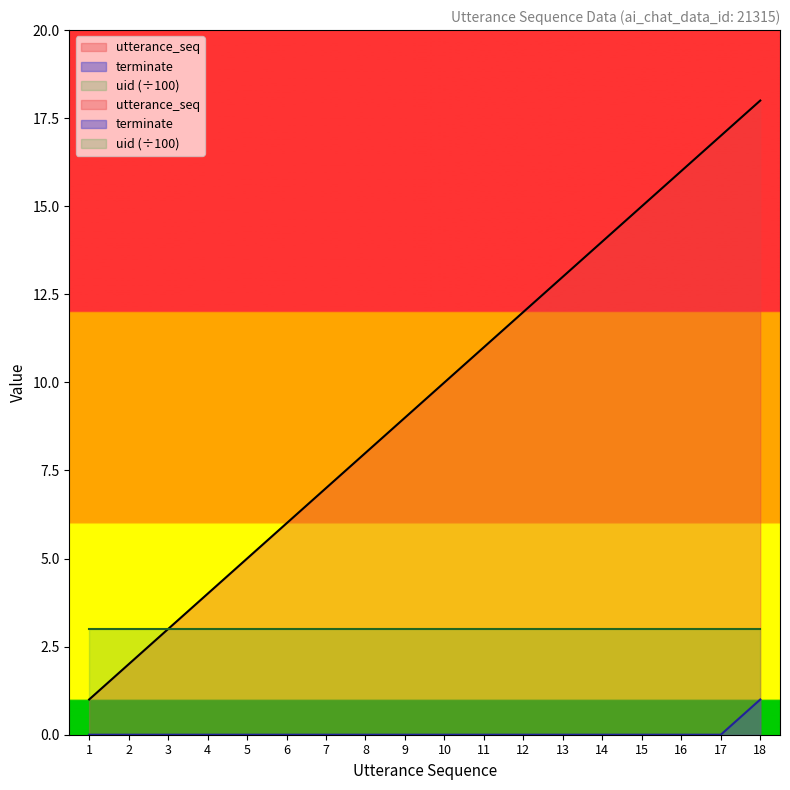

What is the average value of the utterance_seq series?

10